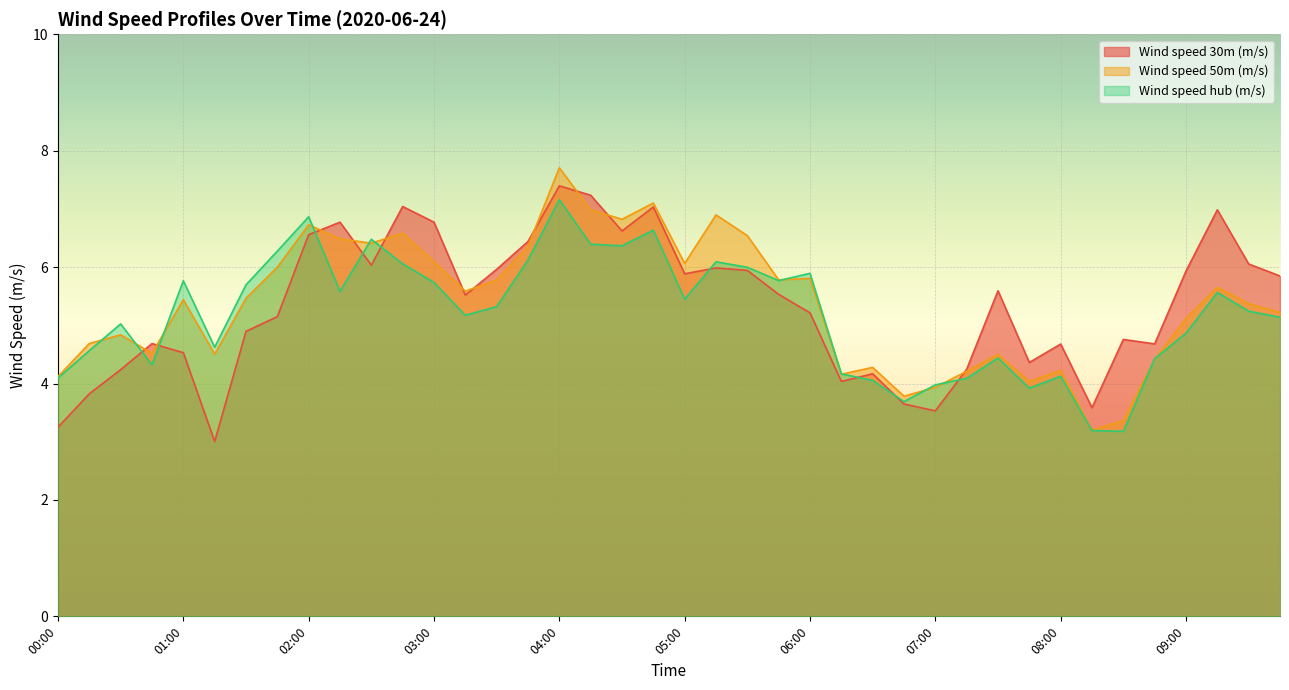

At how many categories does at least one series exceed 6?

16